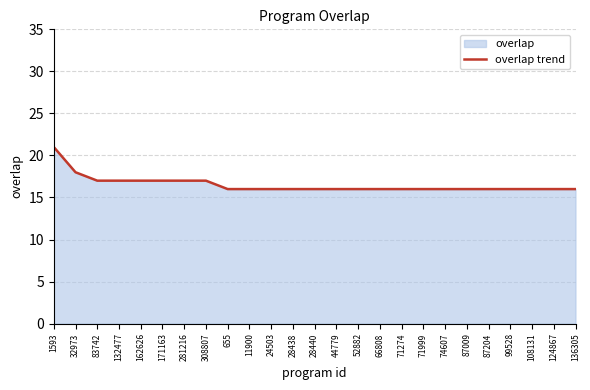

Count the number of categories in the chart.

25